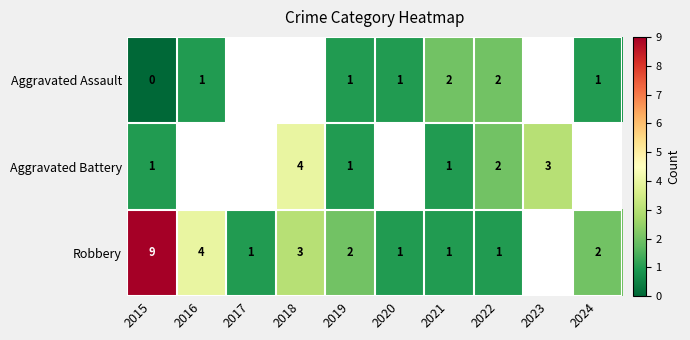

True or false: Aggravated Assault has a value of 2 at 2021.

True